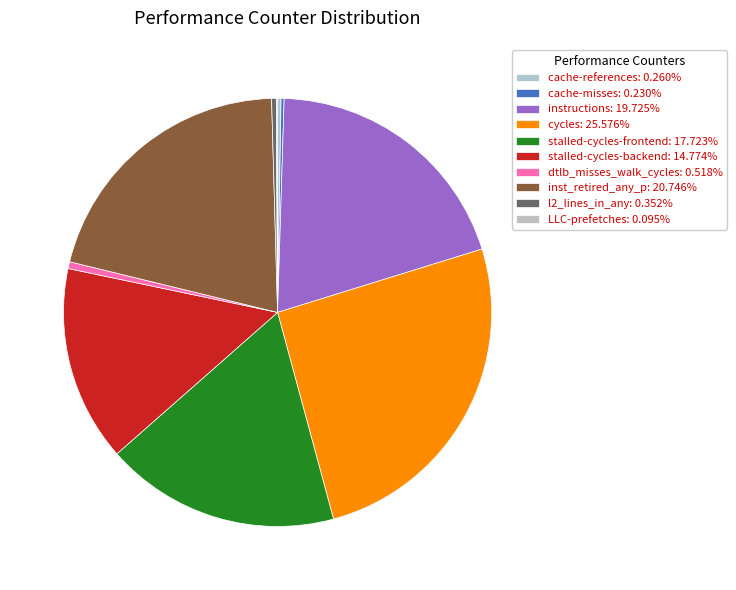

Is there a majority slice in this chart?

No